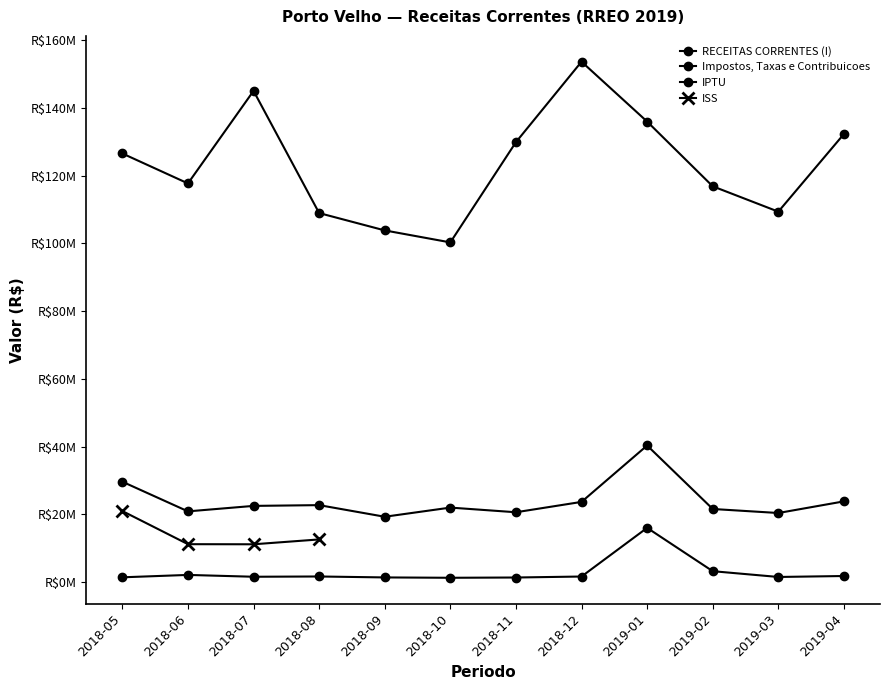

Which label corresponds to the smallest value in the chart?

2018-10